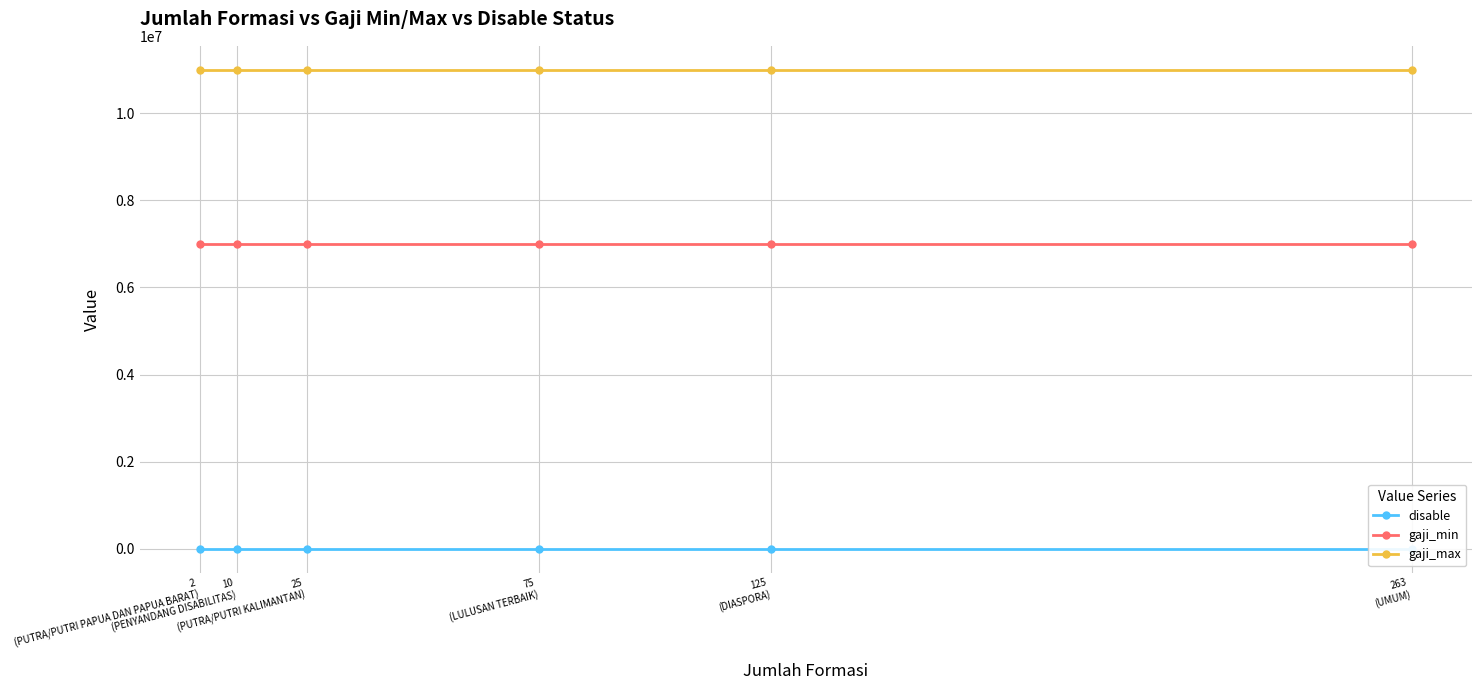

Which category has the highest value in the gaji_min series?

2
(PUTRA/PUTRI PAPUA DAN PAPUA BARAT)